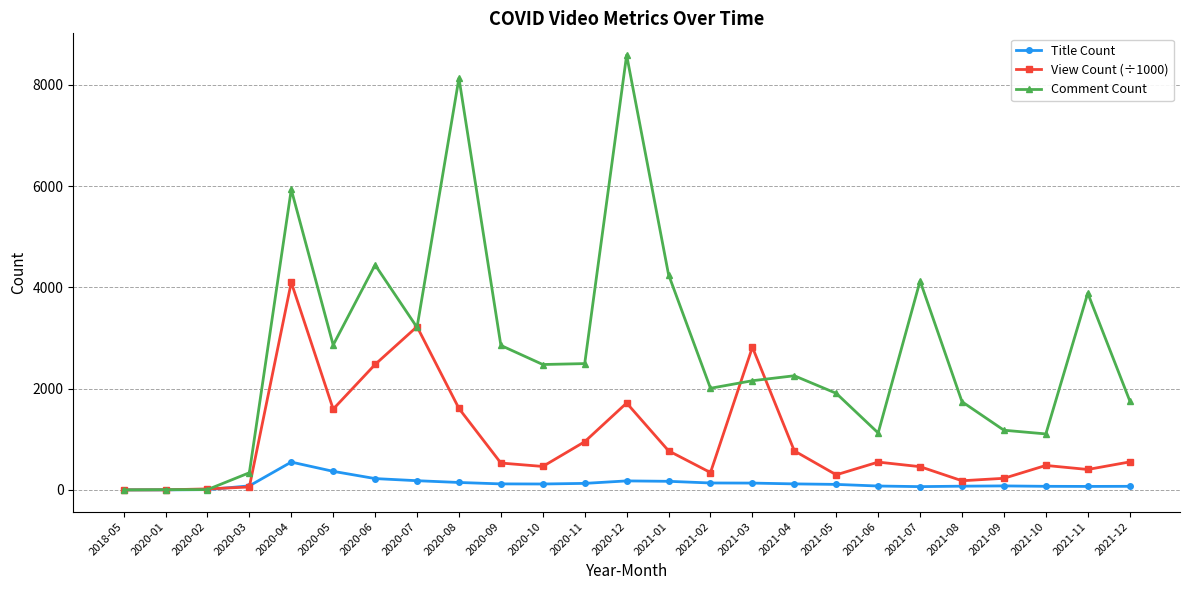

Is the value of View Count (÷1000) at 2020-12 greater than the value of Title Count at 2020-08?

Yes